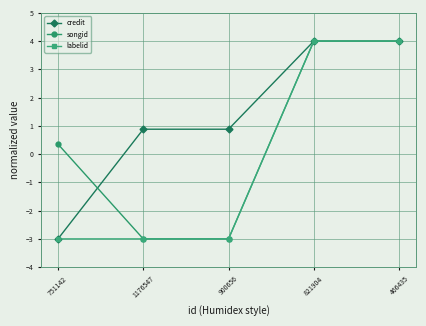

Reading right to left, transcribe all the data shown in this chart.

credit: 466435=4.0	821904=4.0	900656=0.9	1176547=0.9	751142=-3.0
songid: 466435=4.0	821904=4.0	900656=-3.0	1176547=-3.0	751142=0.4
labelid: 466435=4.0	821904=4.0	900656=-3.0	1176547=-3.0	751142=-3.0